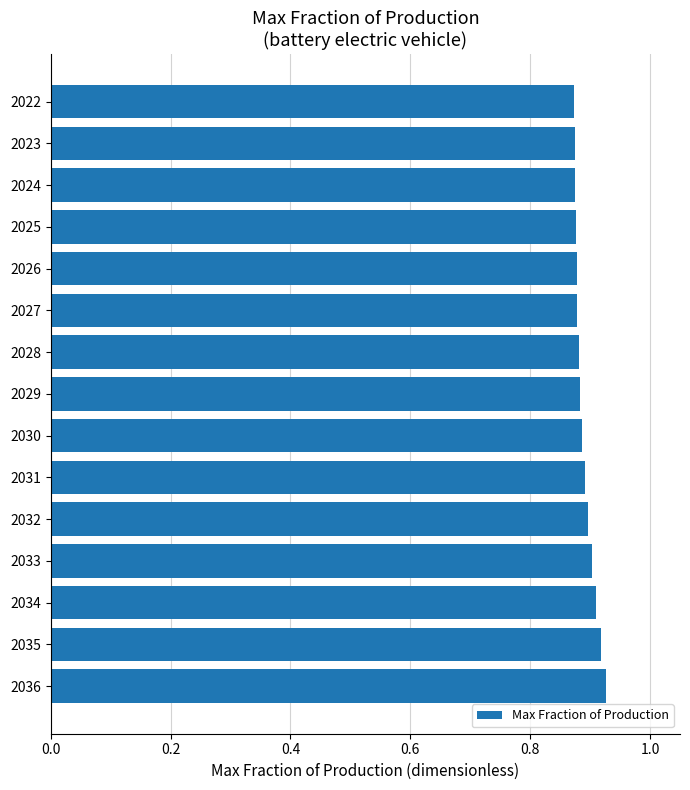

Between 2030 and 2035, which is larger?

2035